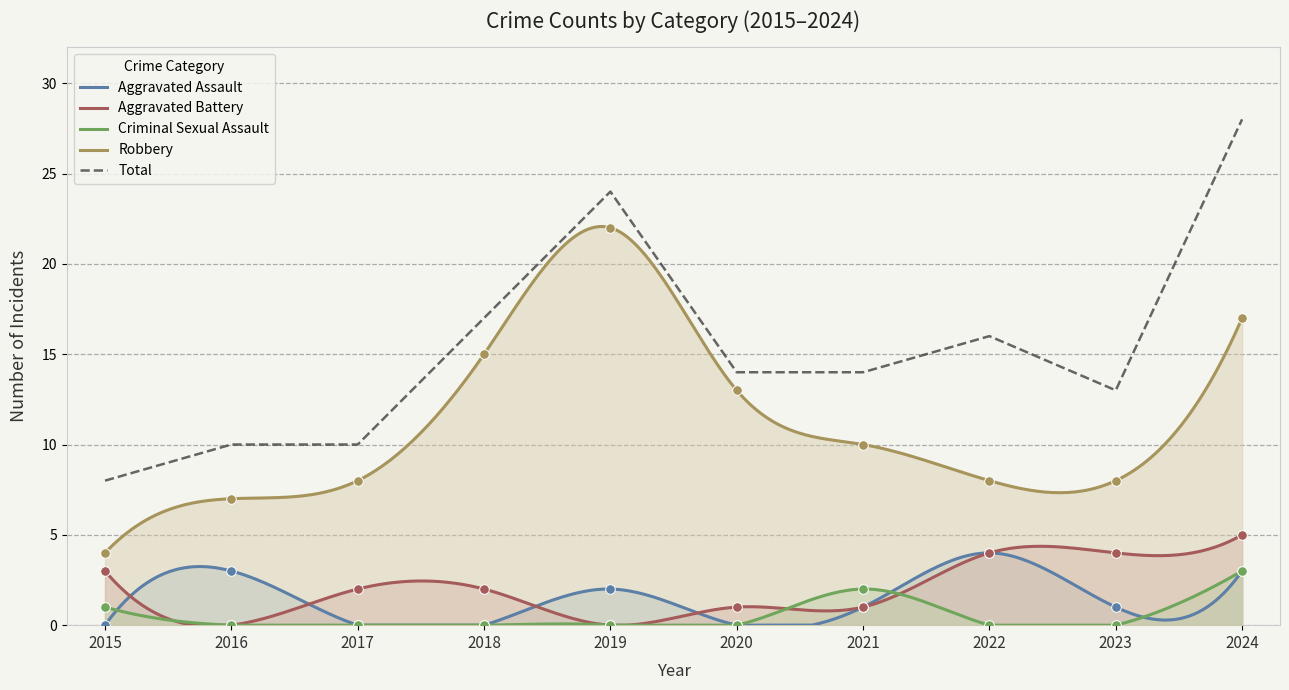

What is the total value across all series at 2020?

28